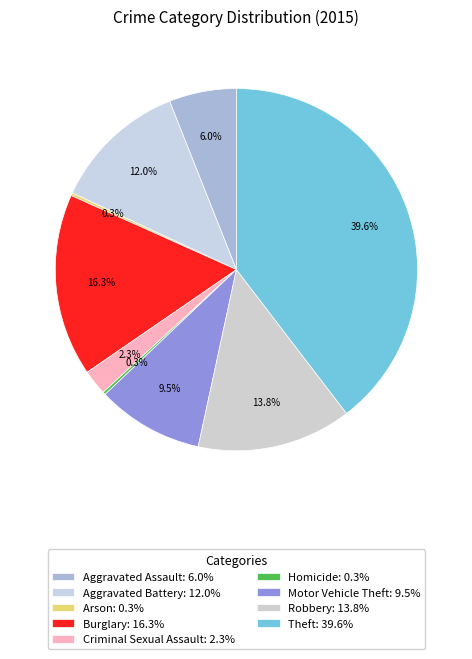

How many segments does this pie chart have?

9